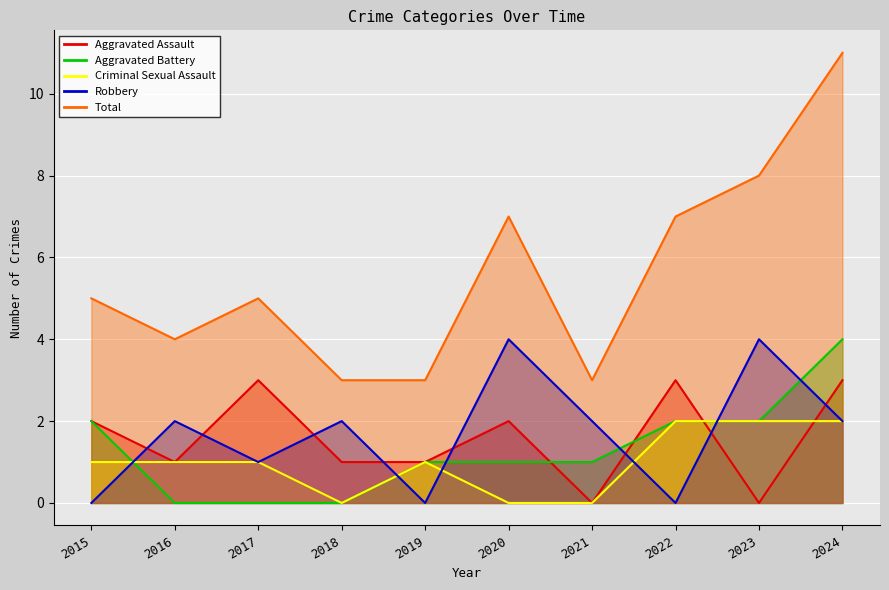

Reading left to right, transcribe all the data shown in this chart.

Aggravated Assault: 2	1	3	1	1	2	0	3	0	3
Aggravated Battery: 2	0	0	0	1	1	1	2	2	4
Criminal Sexual Assault: 1	1	1	0	1	0	0	2	2	2
Robbery: 0	2	1	2	0	4	2	0	4	2
Total: 5	4	5	3	3	7	3	7	8	11